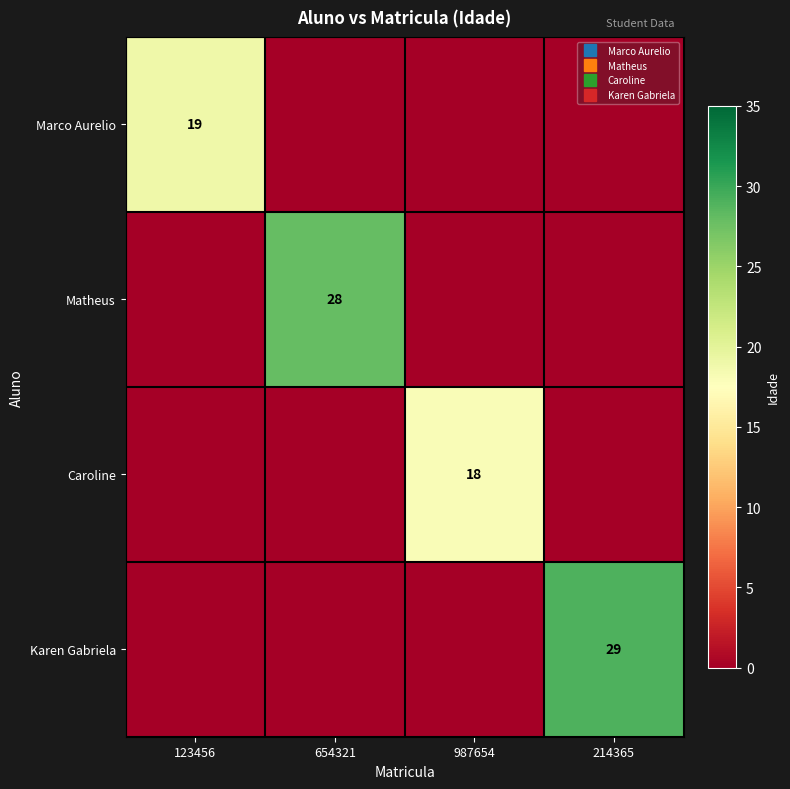

What is the highest value of the Caroline series?

18